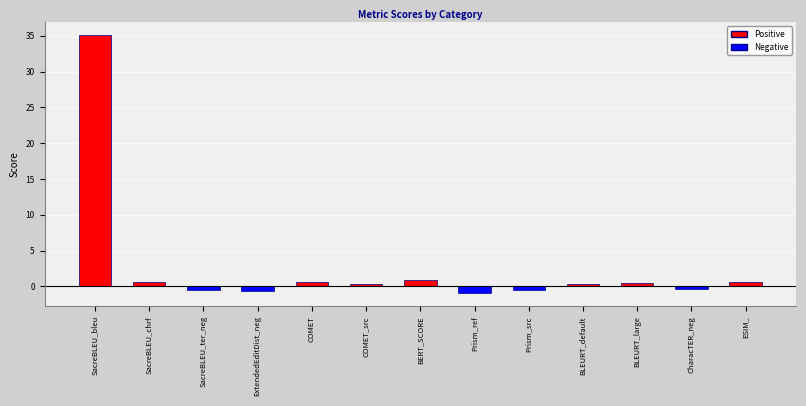

What is the label of the 11th bar from the right?

SacreBLEU_ter_neg